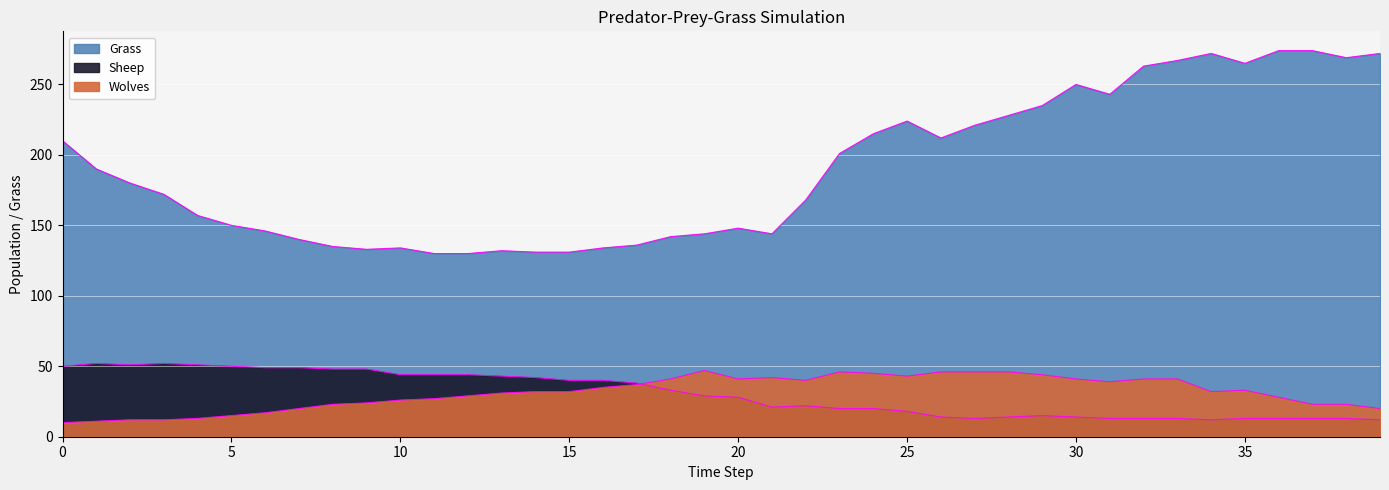

Reading left to right, what are all the values shown in this chart?

Grass: 0=210	1=190	2=180	3=172	4=157	5=150	6=146	7=140	8=135	9=133	10=134	11=130	12=130	13=132	14=131	15=131	16=134	17=136	18=142	19=144	20=148	21=144	22=168	23=201	24=215	25=224	26=212	27=221	28=228	29=235	30=250	31=243	32=263	33=267	34=272	35=265	36=274	37=274	38=269	39=272
Sheep: 0=50	1=52	2=51	3=52	4=51	5=50	6=49	7=49	8=48	9=48	10=44	11=44	12=44	13=43	14=42	15=40	16=40	17=38	18=33	19=29	20=28	21=21	22=22	23=20	24=20	25=18	26=14	27=13	28=14	29=15	30=14	31=13	32=13	33=13	34=12	35=13	36=13	37=13	38=13	39=12
Wolves: 0=10	1=11	2=12	3=12	4=13	5=15	6=17	7=20	8=23	9=24	10=26	11=27	12=29	13=31	14=32	15=32	16=35	17=37	18=41	19=47	20=41	21=42	22=40	23=46	24=45	25=43	26=46	27=46	28=46	29=44	30=41	31=39	32=41	33=41	34=32	35=33	36=28	37=23	38=23	39=20